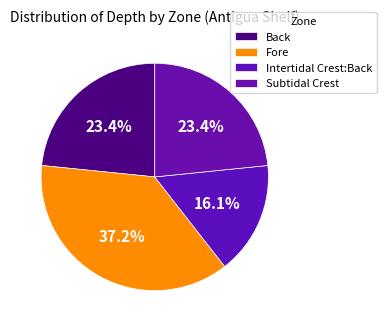

Do Intertidal Crest:Back and Subtidal Crest together represent more than half of the pie?

No